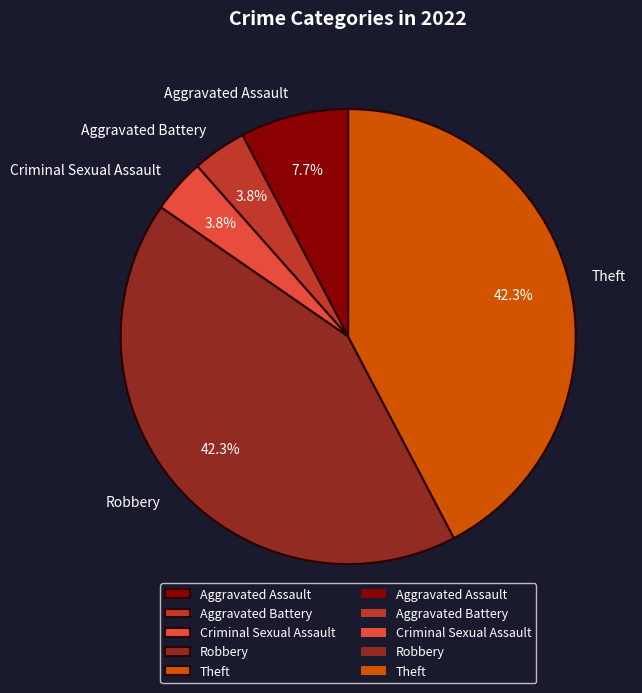

How much of the chart is everything except Criminal Sexual Assault?

96.2%